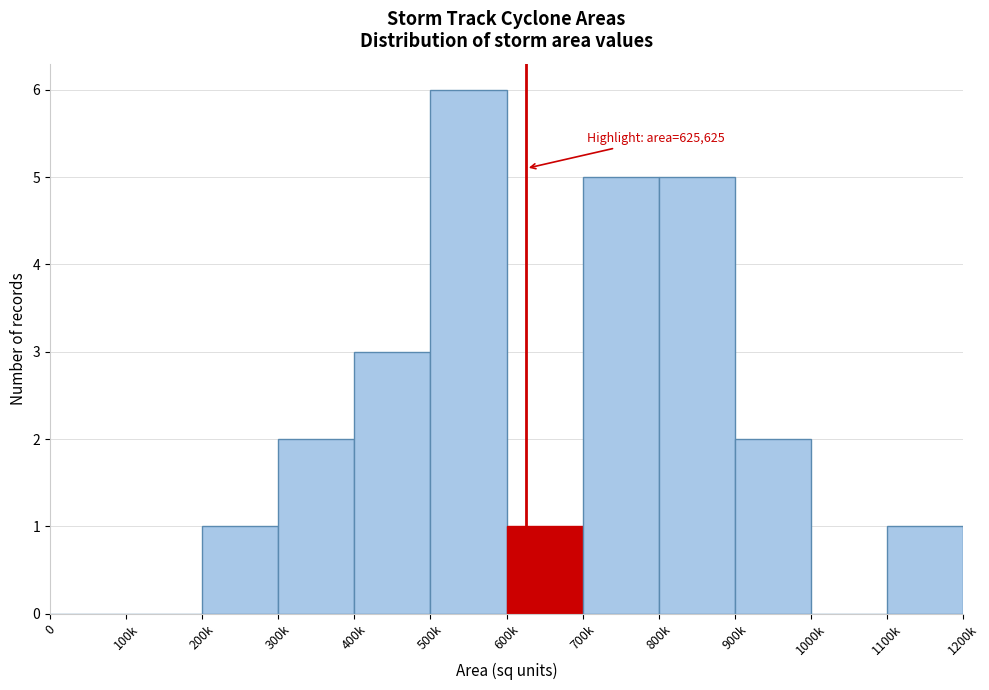

Reading right to left, list all the values displayed in this chart.

1100k=1	1000k=0	900k=2	800k=5	700k=5	600k=1	500k=6	400k=3	300k=2	200k=1	100k=0	0=0